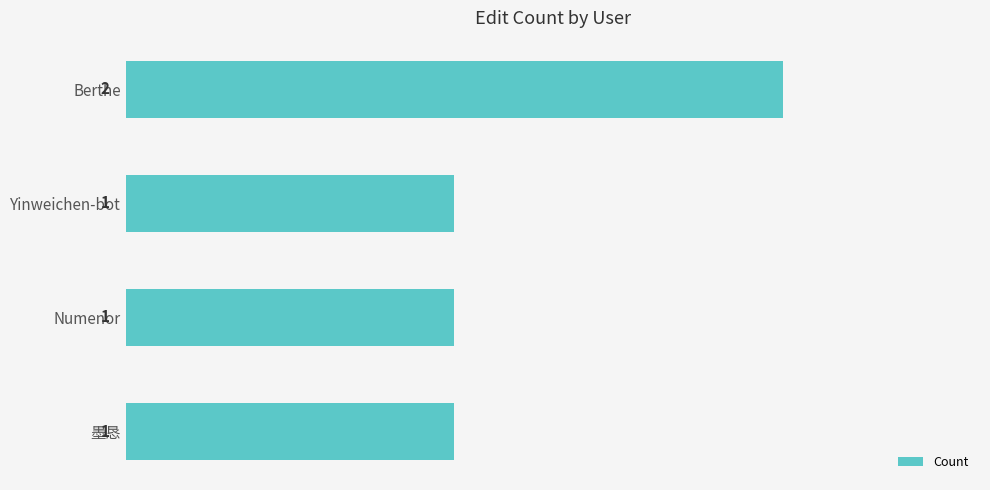

Between 墨恳 and Berthe, which is larger?

Berthe